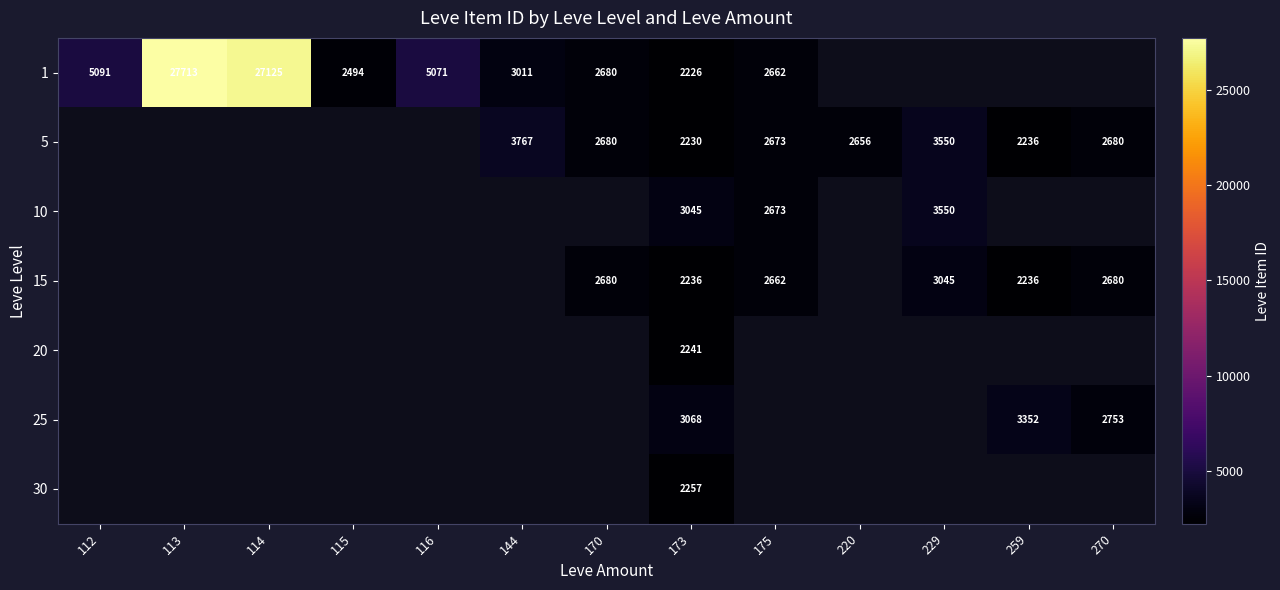

How many data points does each series have?

13